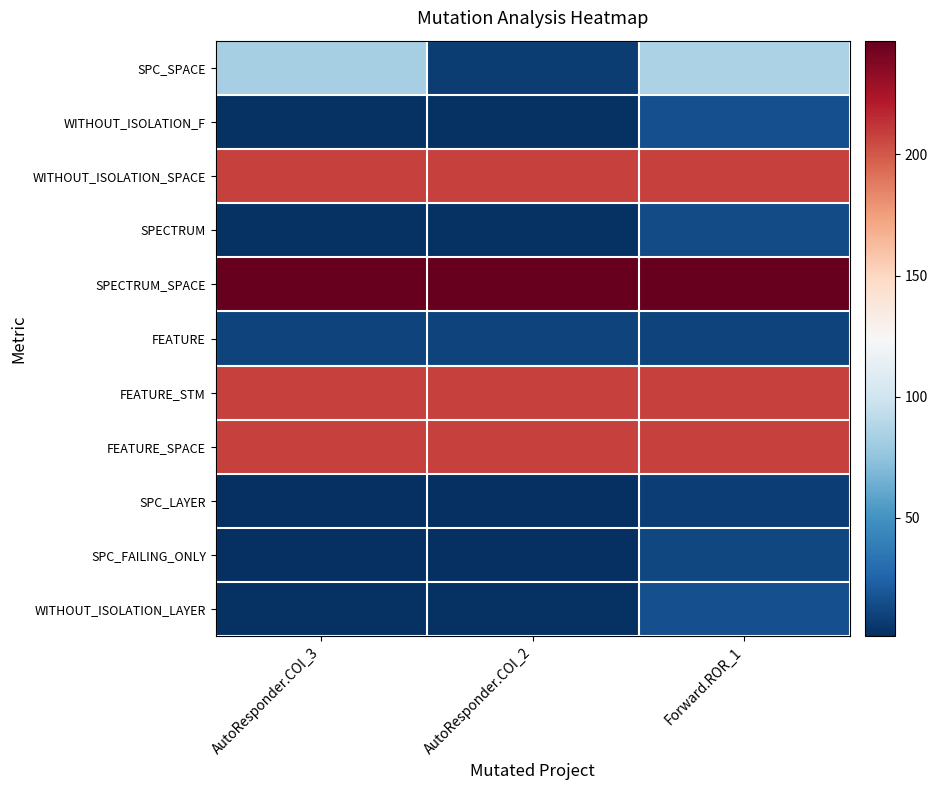

Between AutoResponder.COI_3 and Forward.ROR_1, which is larger?

Forward.ROR_1